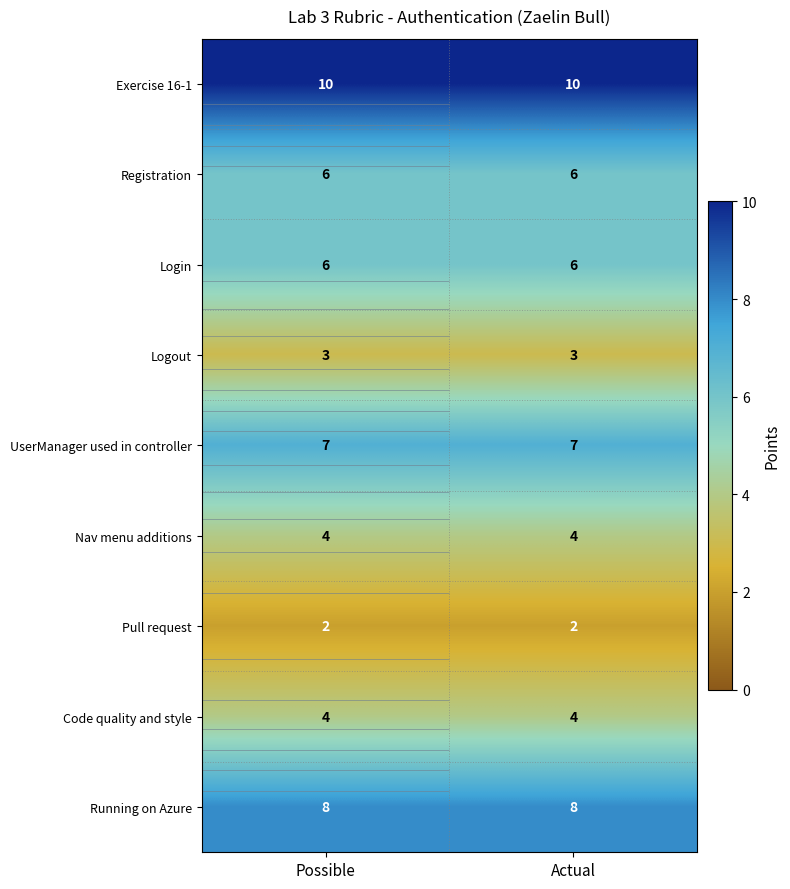

At which category is the sum across all series the highest?

Possible